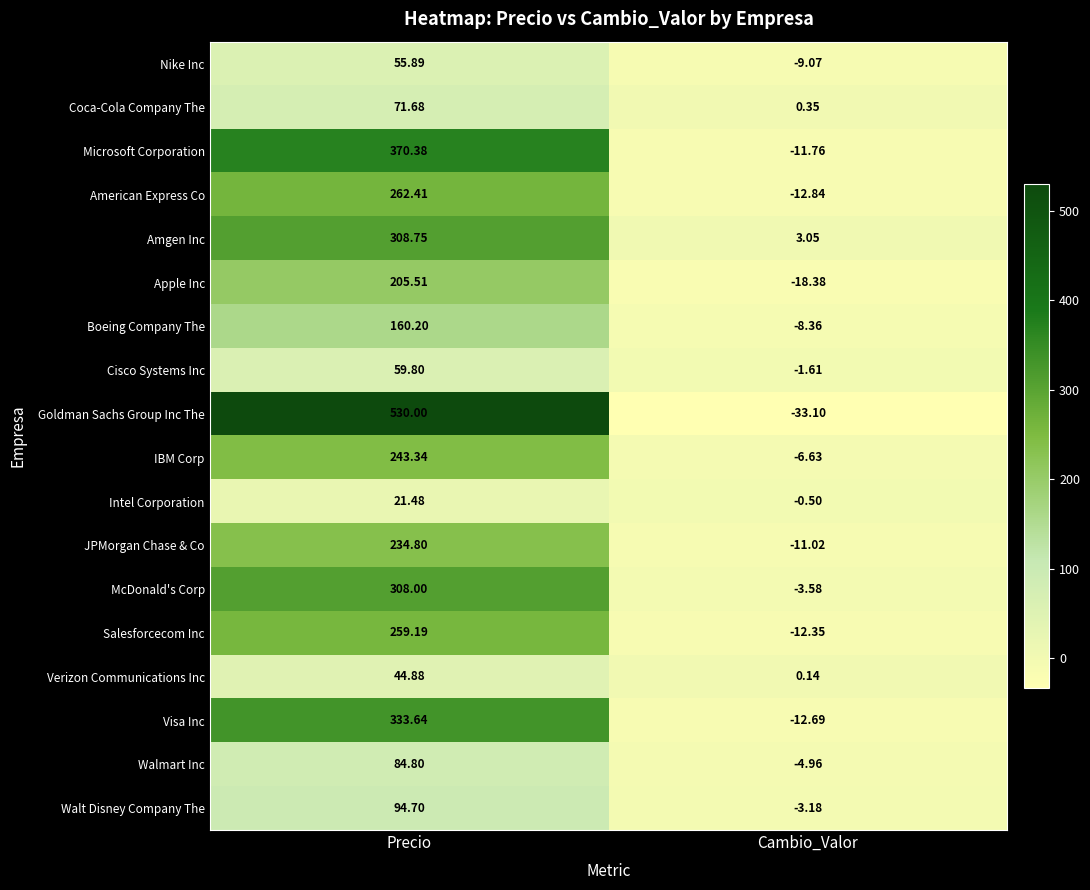

Which series changed the most between Precio and Cambio_Valor?

Goldman Sachs Group Inc The